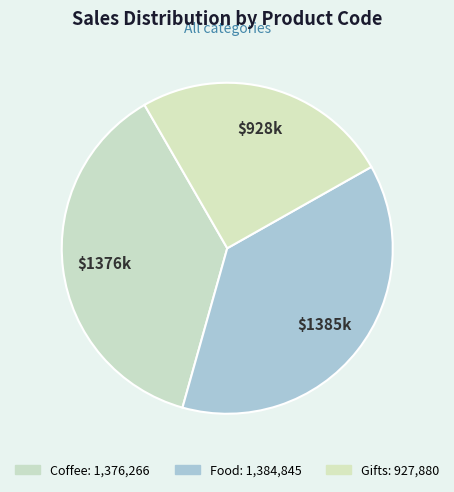

How many segments does this pie chart have?

3